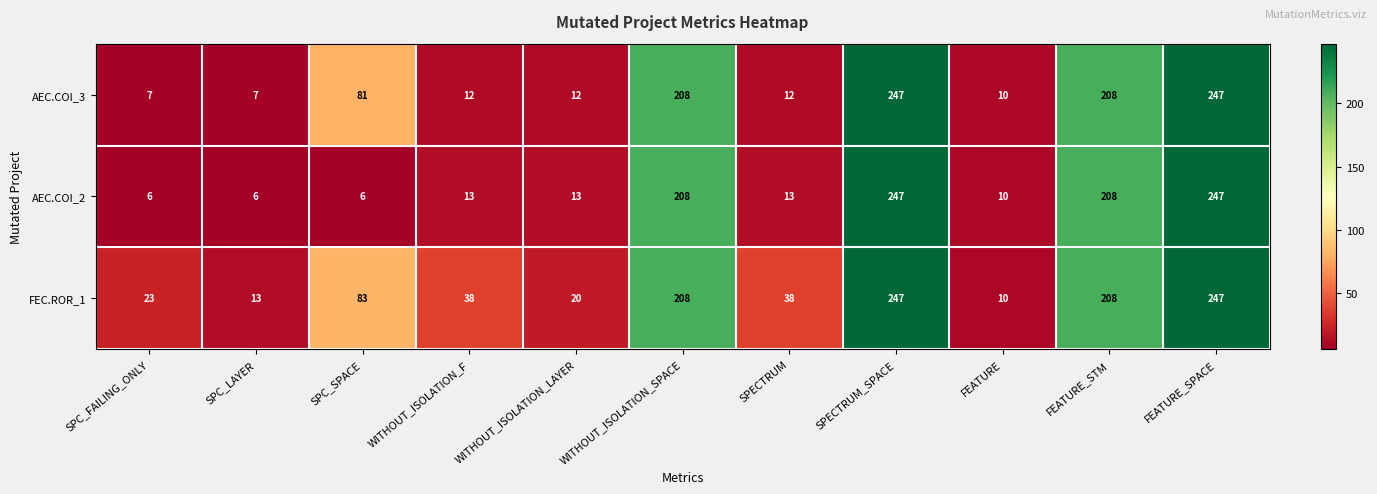

Which series has the largest total across all categories?

FEC.ROR_1